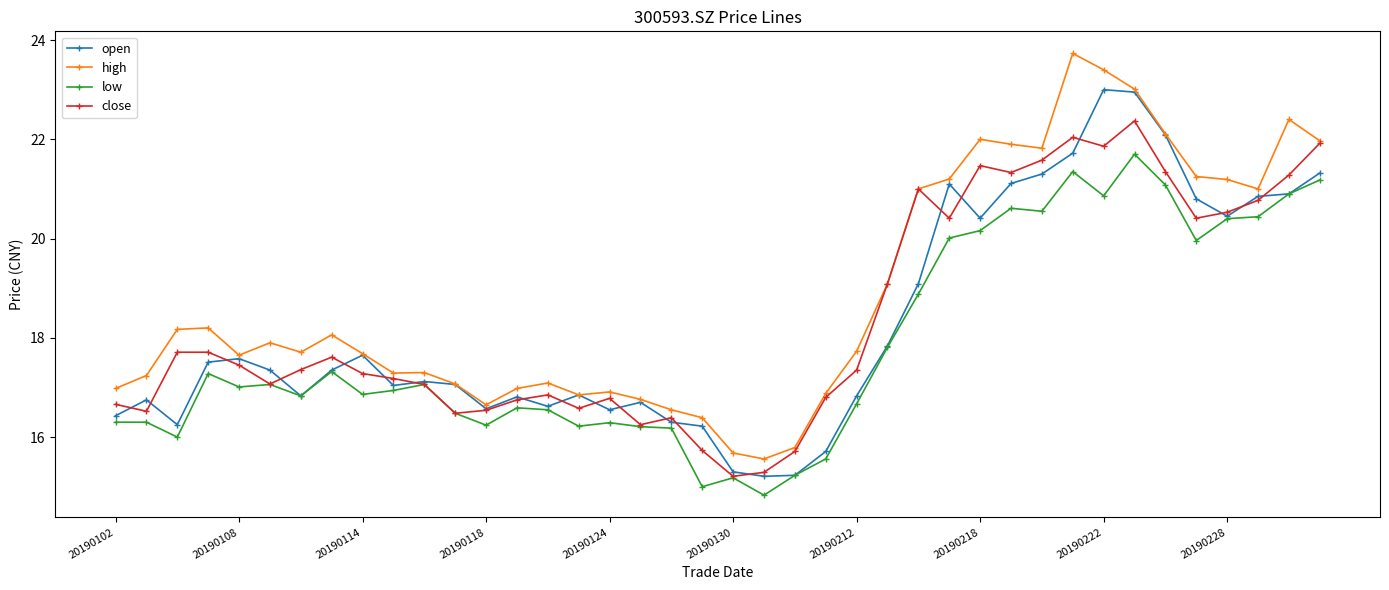

What is the value of the open point at the 13th from the left?

16.6